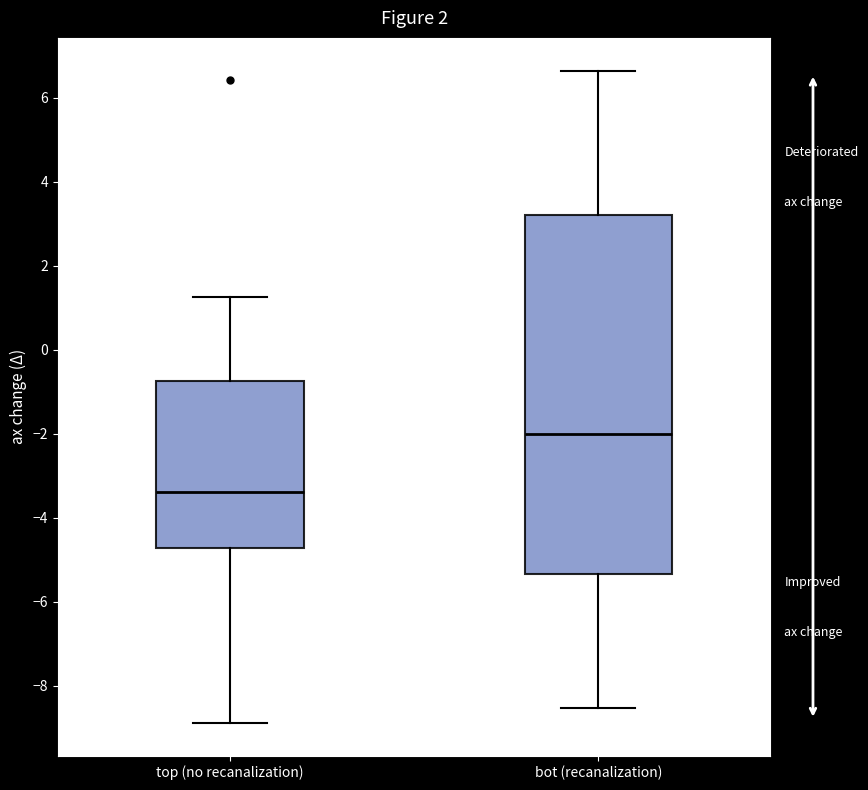

Which box's median line is the lowest?

top (no recanalization)